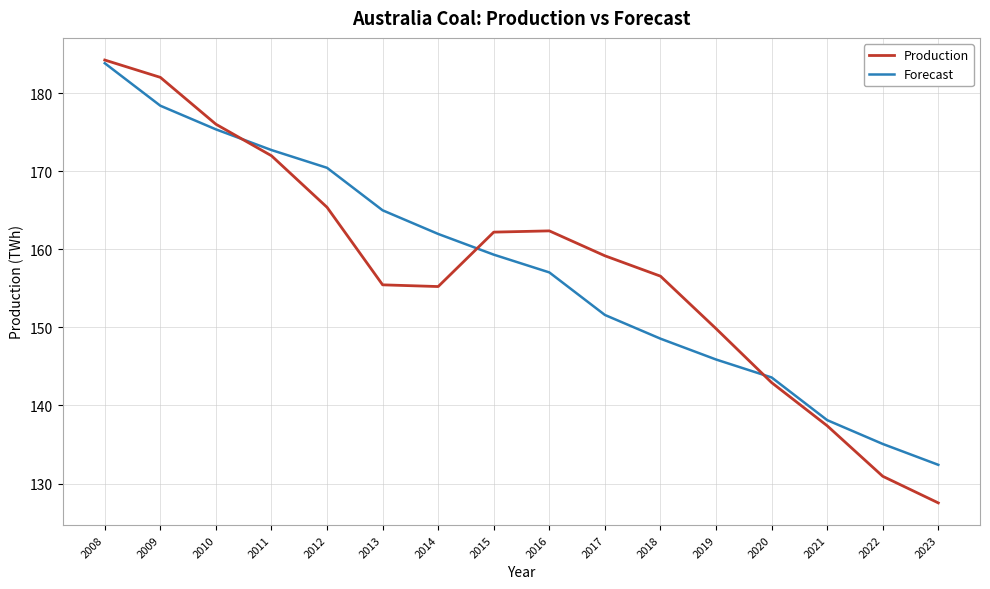

What are all the series names shown in the legend?

Production, Forecast